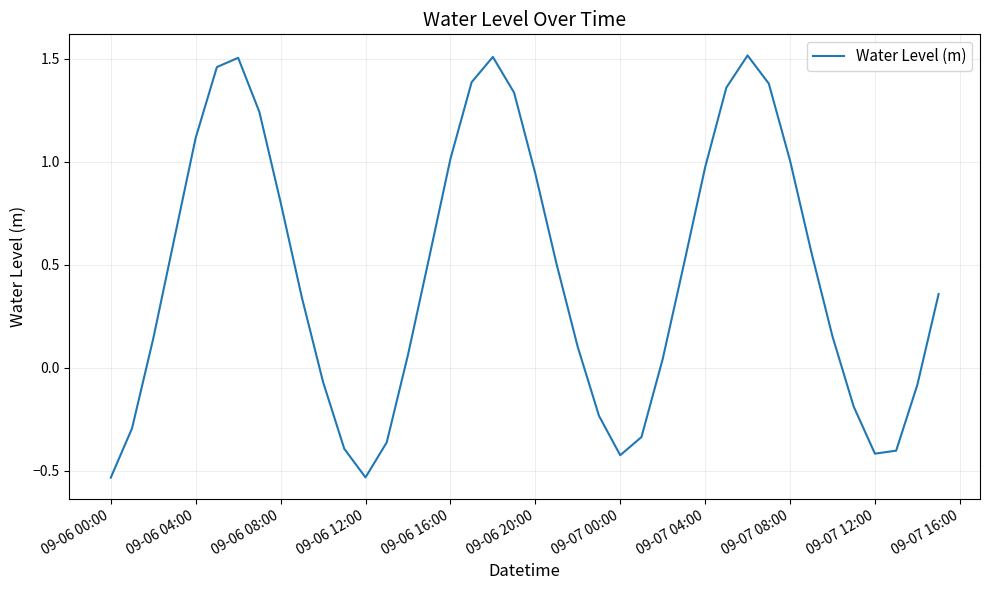

What is the difference between the maximum and minimum values?

2.0